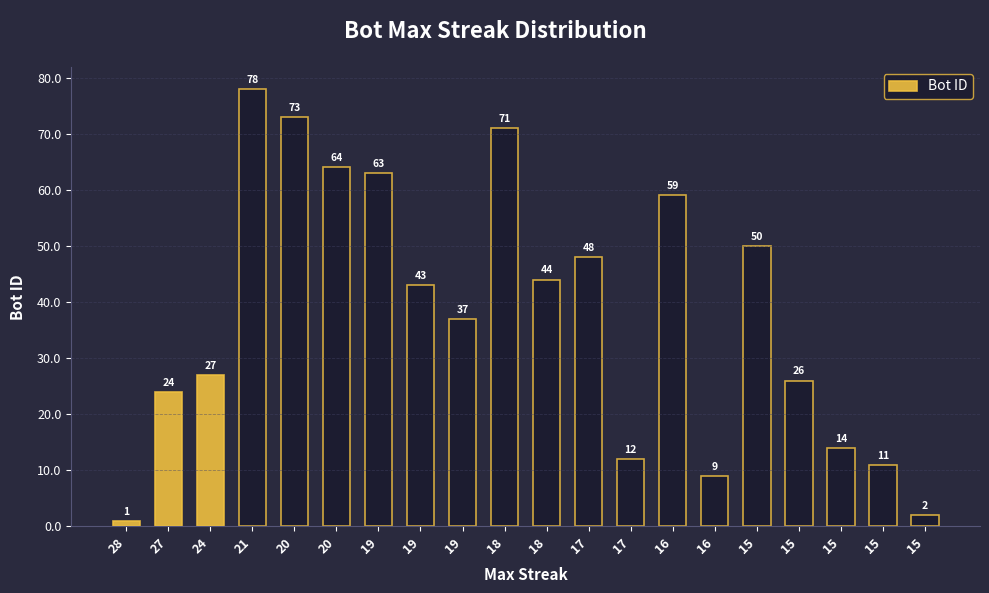

What is the change in value from 19 to 19?

-20